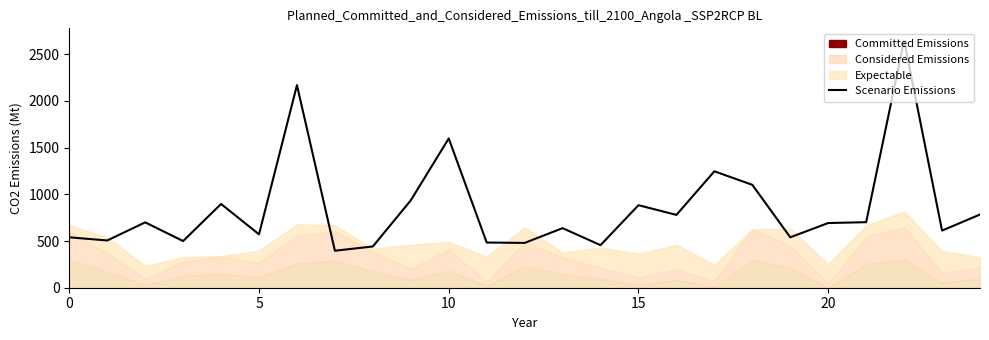

Reading left to right, transcribe all the data shown in this chart.

540	506	700	500	897	572	2170	396	442	936	1599	484	480	638	456	884	780	1247	1102	540	693	702	2646	612	784